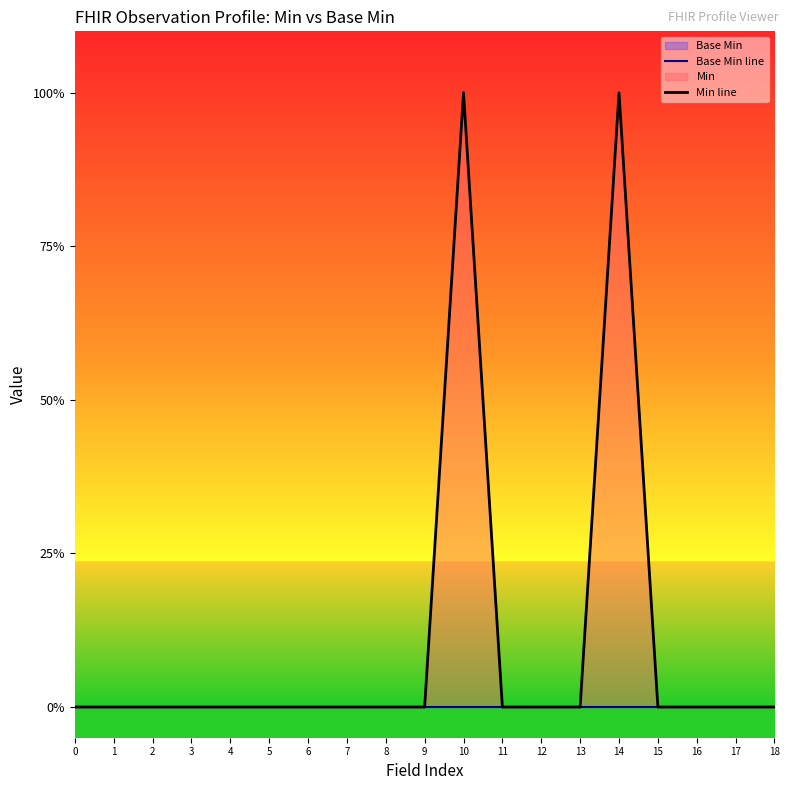

List the series in order of their overall mean, lowest first.

Base Min line, Min line